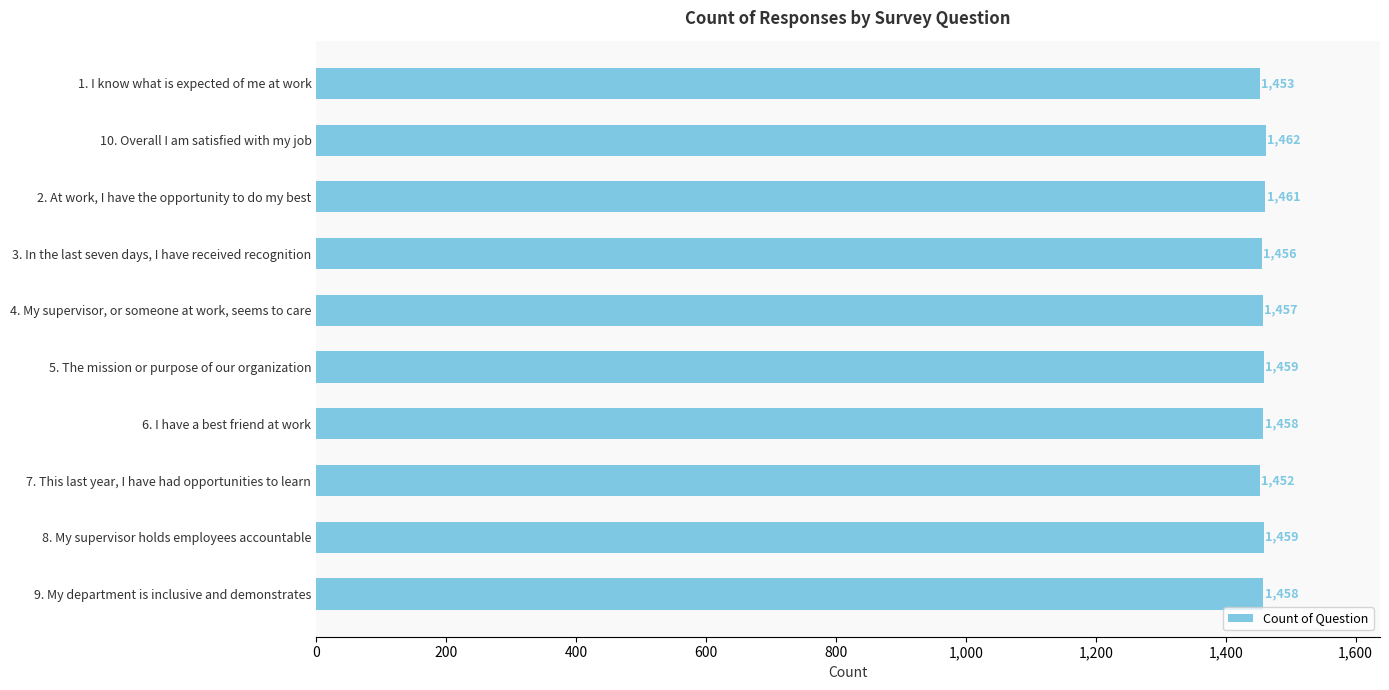

What is the sum of all values?

14575